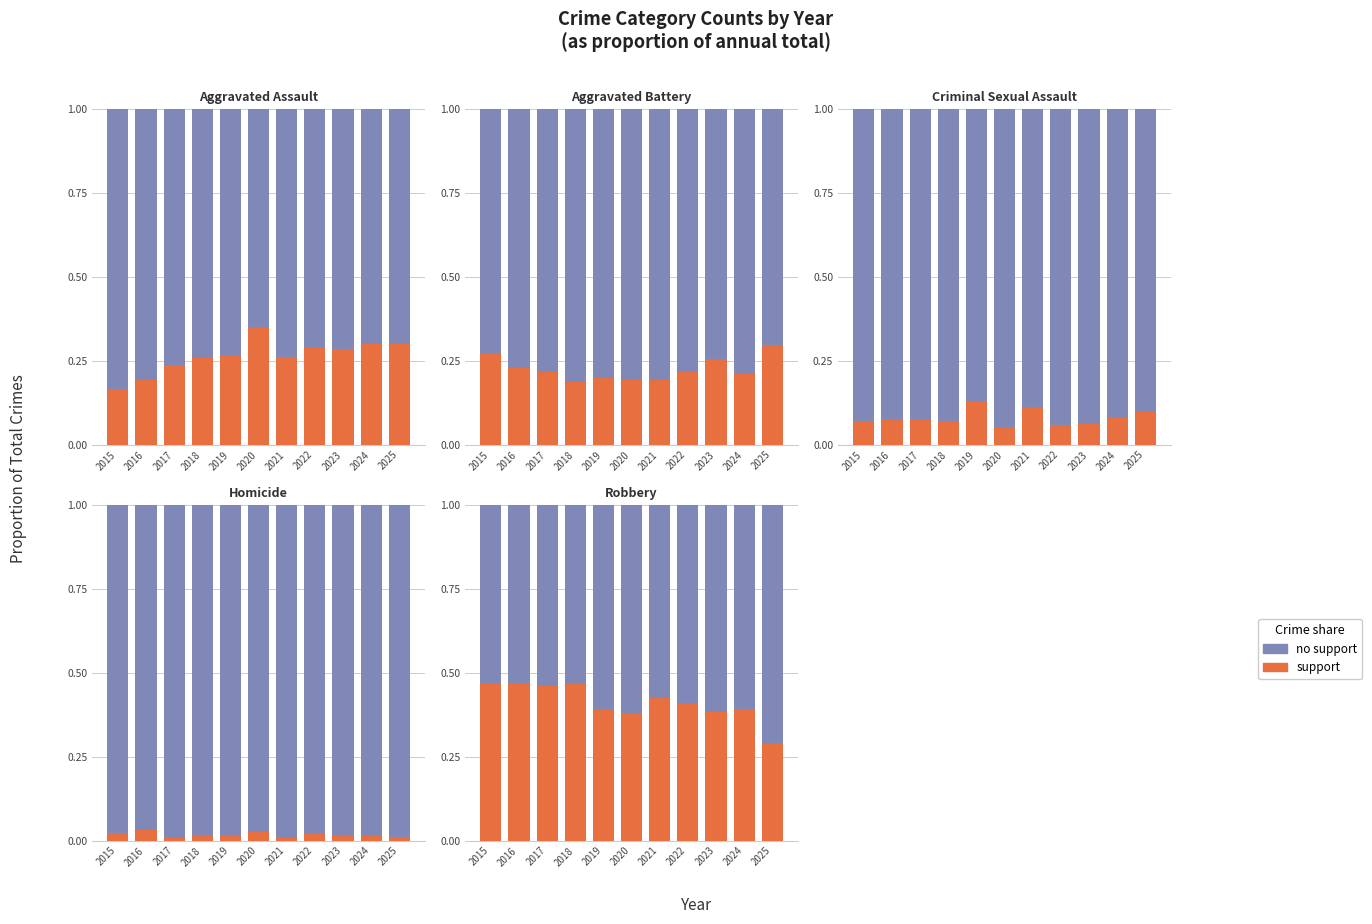

At which category is the sum across all series the highest?

2015